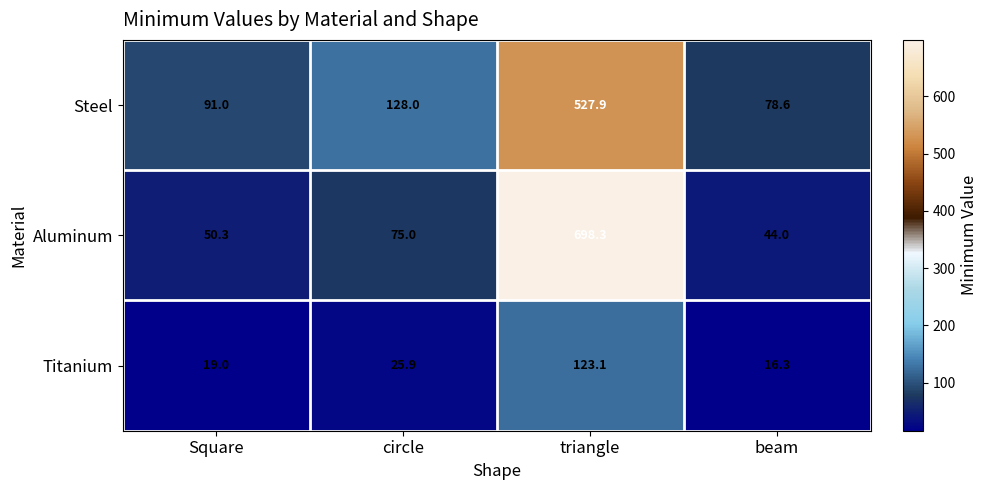

What is the spread (max minus min) of values at Square?

72.0